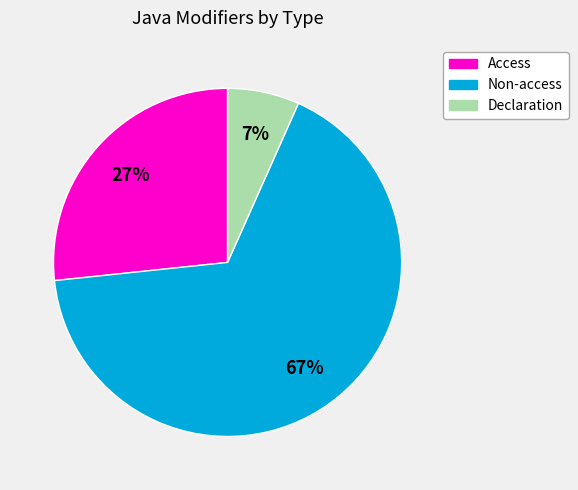

Is the sum of Access and Declaration greater than half?

No